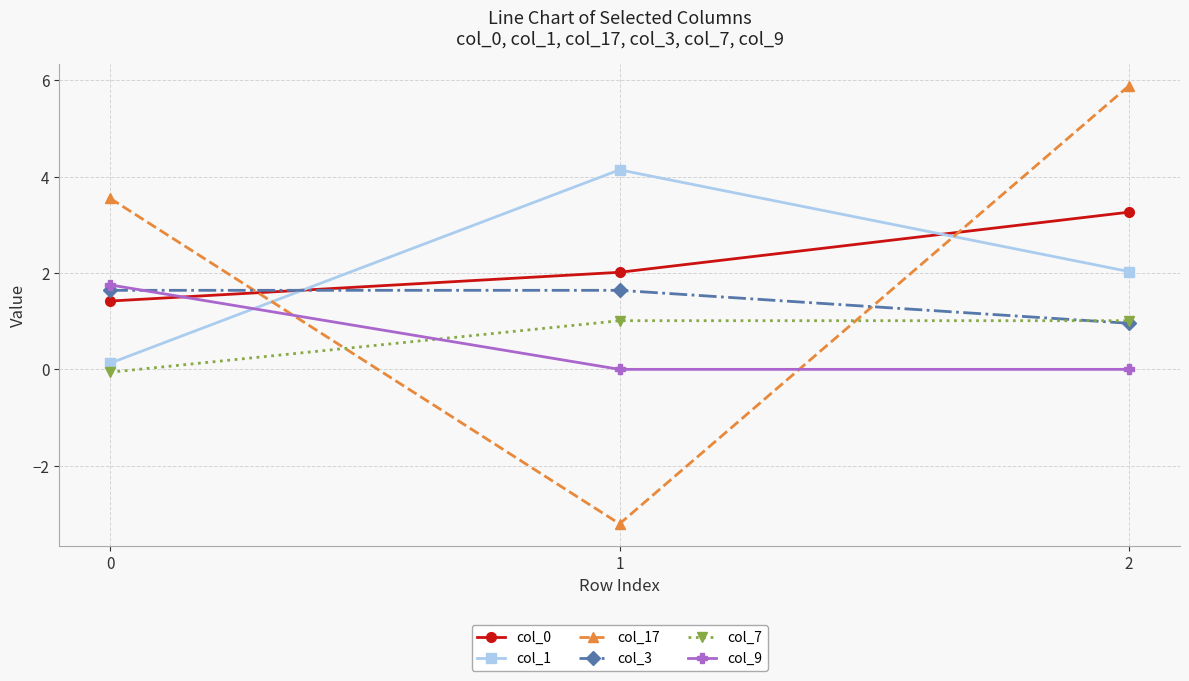

Reading left to right, list all the values displayed in this chart.

col_0: 0=1.4	1=2.0	2=3.3
col_1: 0=0.1	1=4.1	2=2.0
col_17: 0=3.6	1=-3.2	2=5.9
col_3: 0=1.6	1=1.6	2=1.0
col_7: 0=-0.1	1=1.0	2=1.0
col_9: 0=1.8	1=0.0	2=0.0